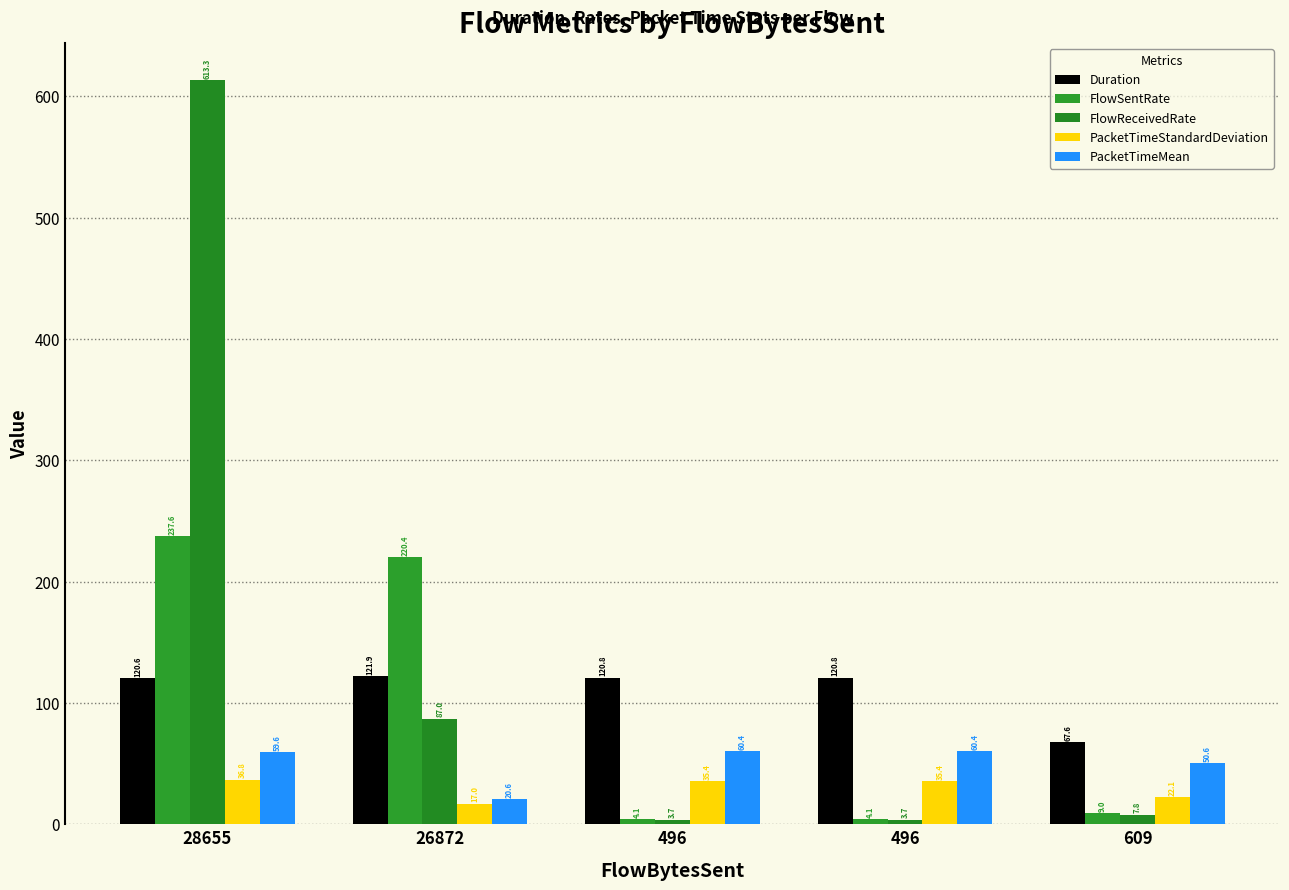

What is the label of the 4th bar from the right?

26872